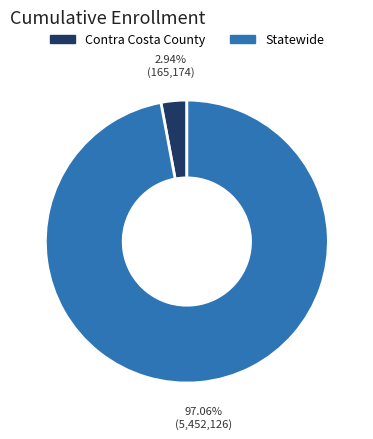

Is the sum of Contra Costa County and Statewide greater than half?

Yes